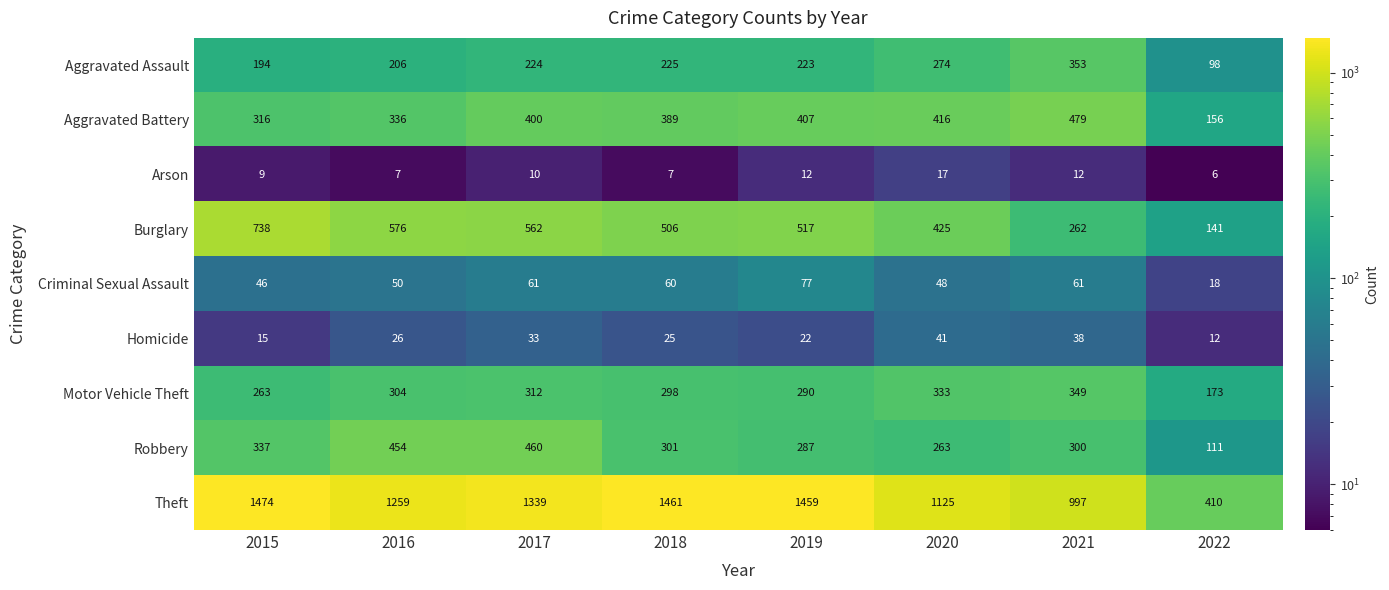

What is the greatest value displayed?

1474